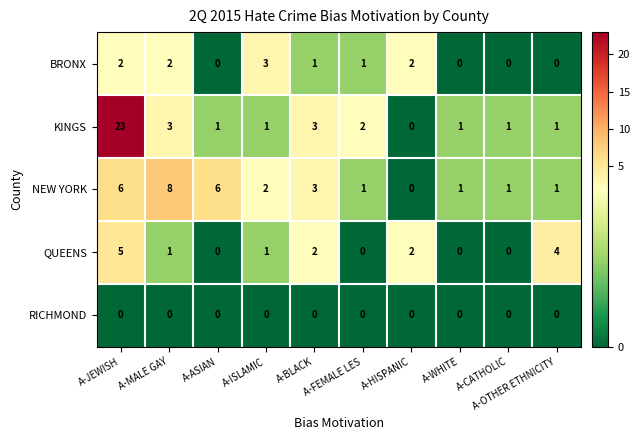

How many distinct data groups are displayed?

5